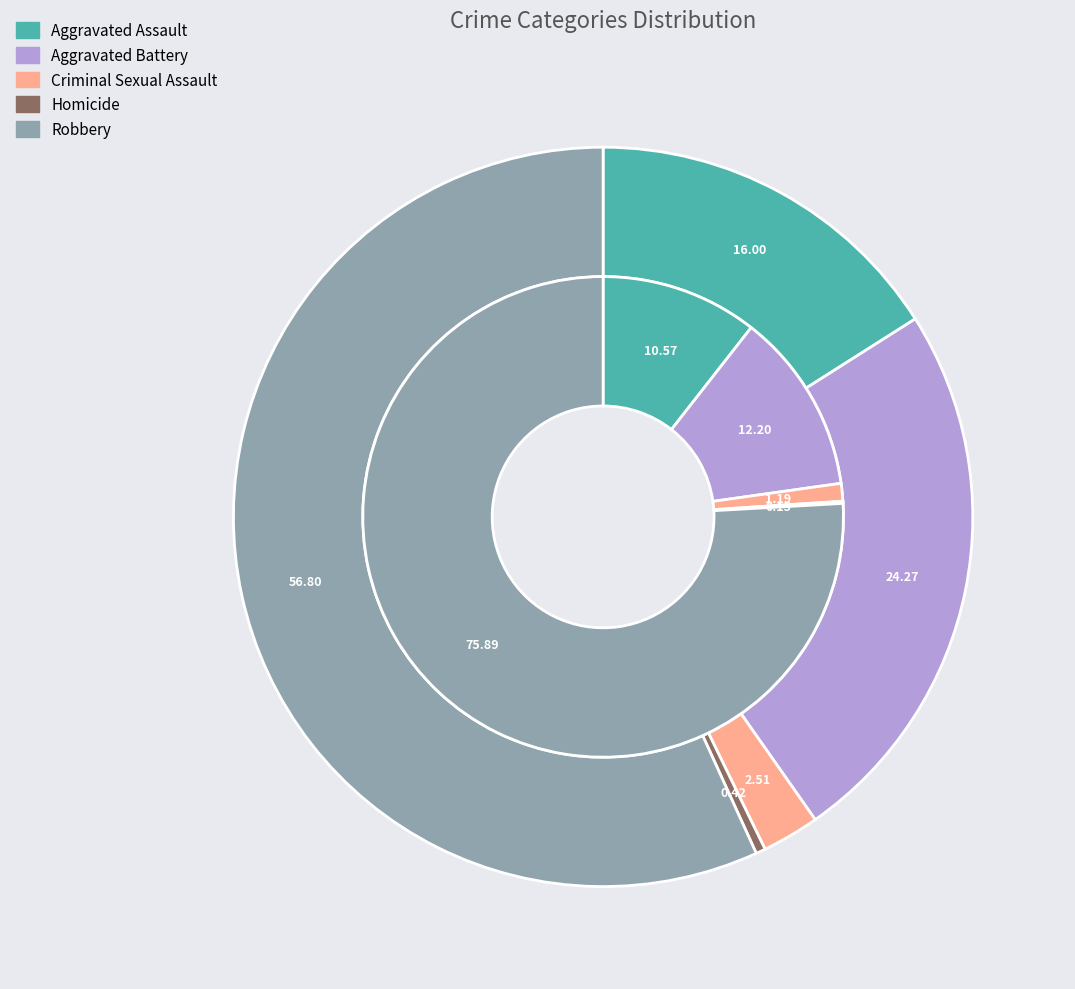

The values_2024 slice represents 15% of the pie. True or false?

False